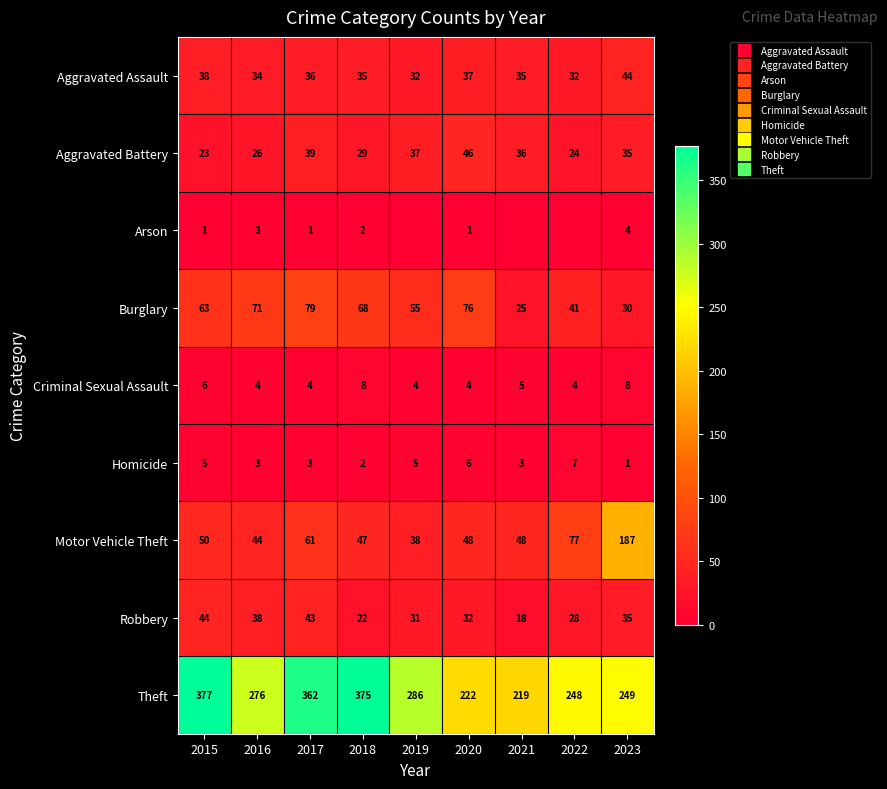

What is the total value across all series at 2023?

593